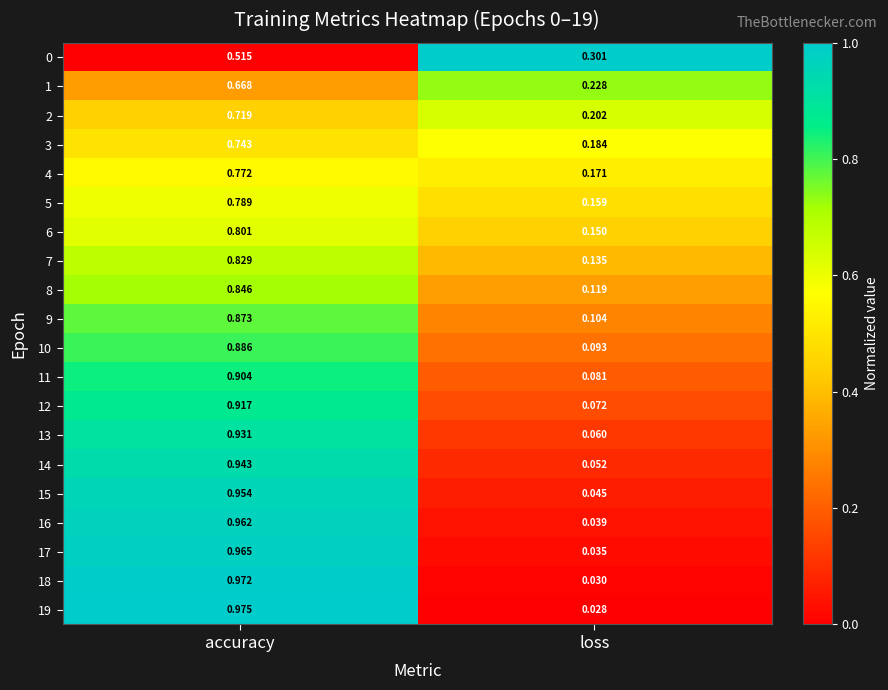

List the labels in order of 7 value, smallest first.

loss, accuracy